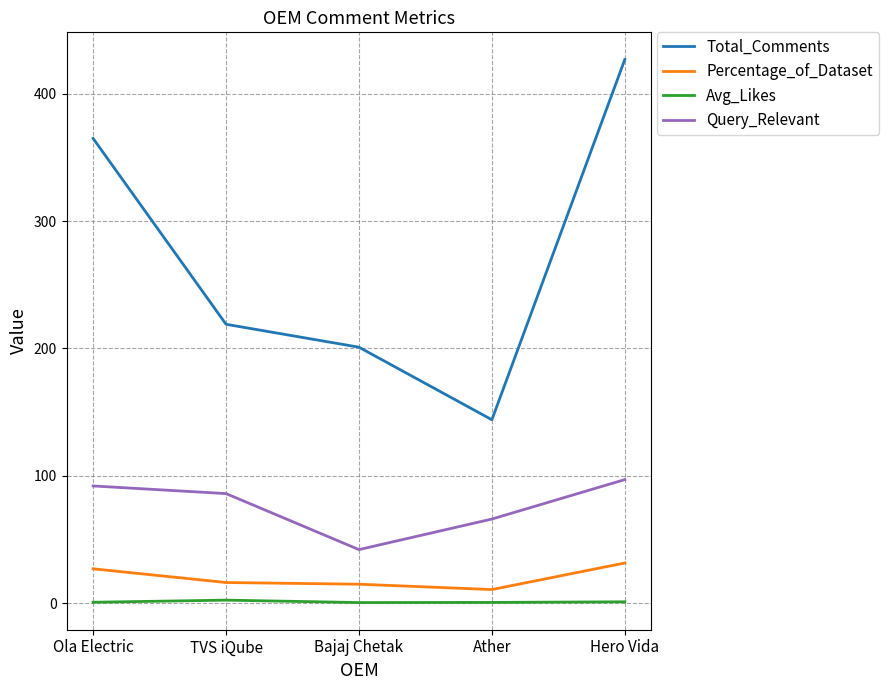

What is the difference between the maximum and minimum values in the Query_Relevant series?

55.0